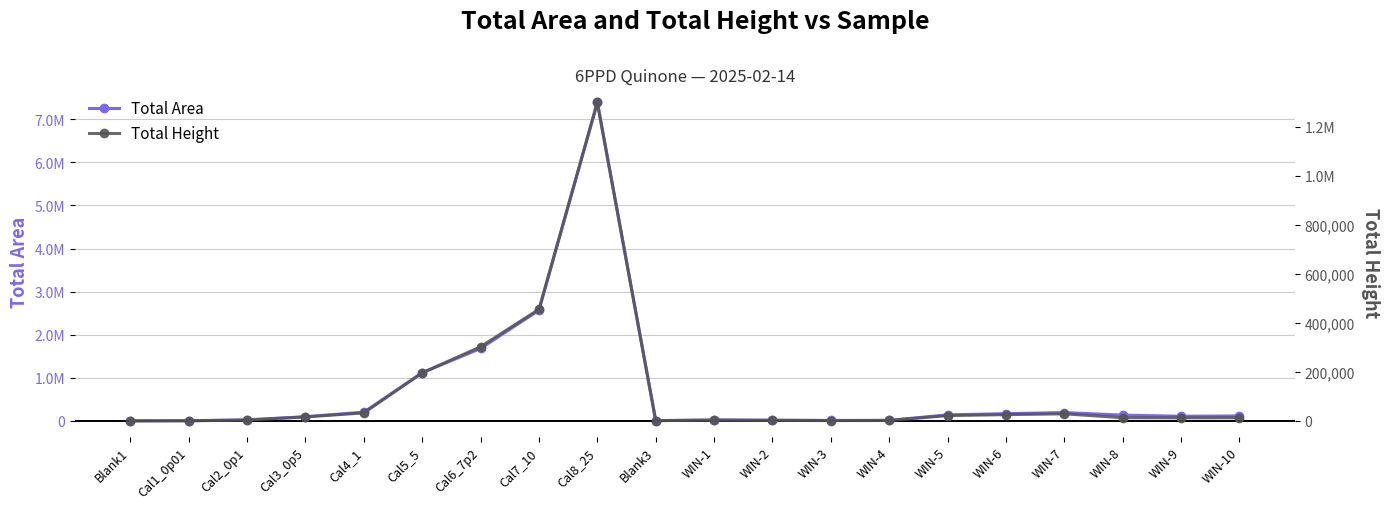

Is the value of Total Area at WIN-7 greater than the value of Total Height at WIN-7?

Yes